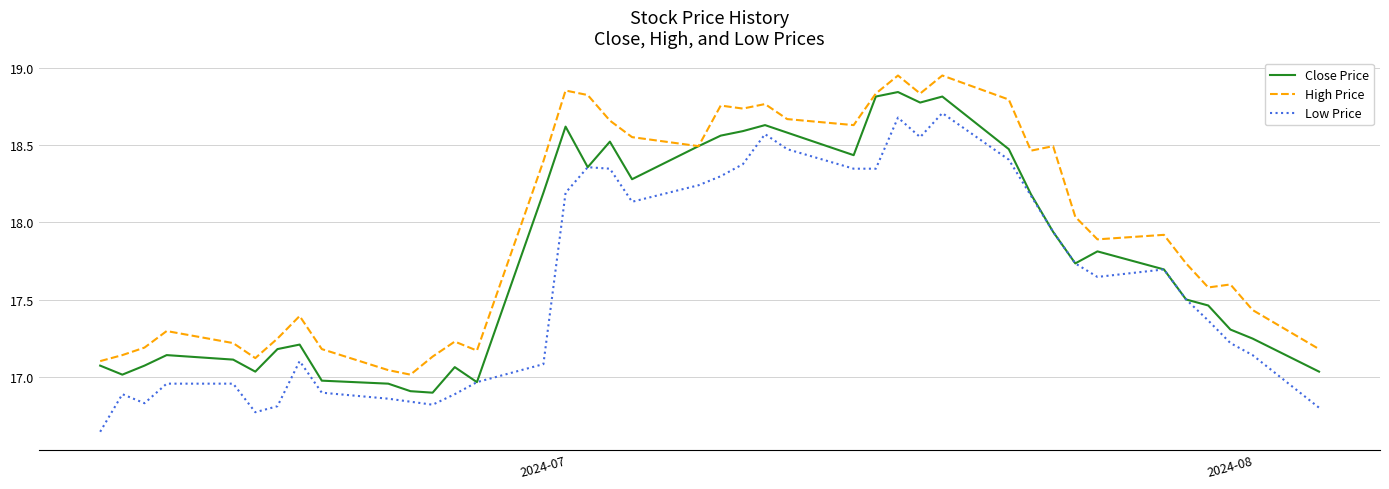

True or false: Low Price and High Price cross at least once.

False